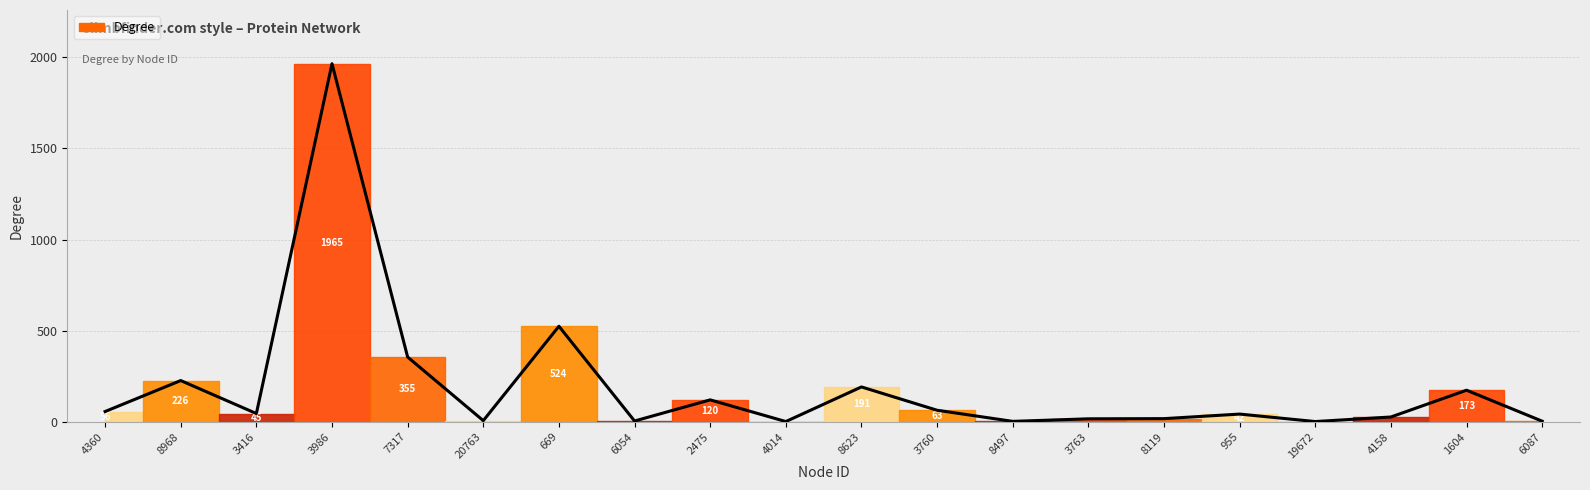

Which category has the highest value across all series?

3986